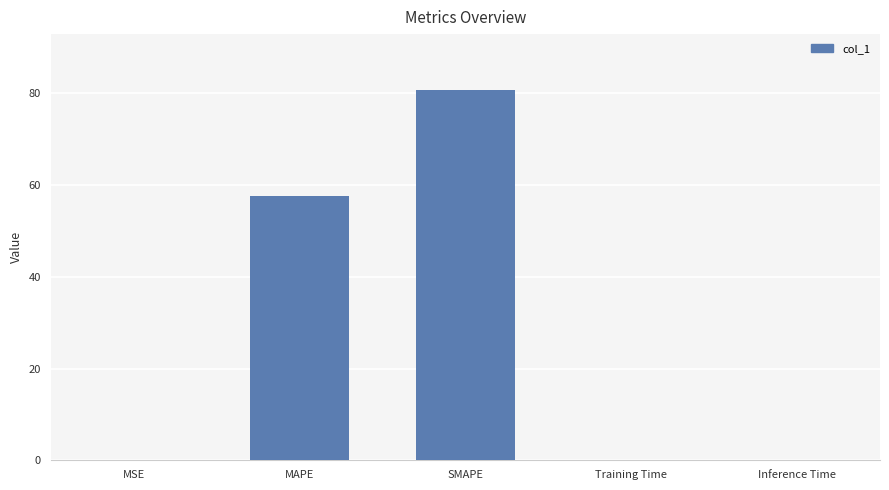

Where is the data nearest to the value 40?

MAPE